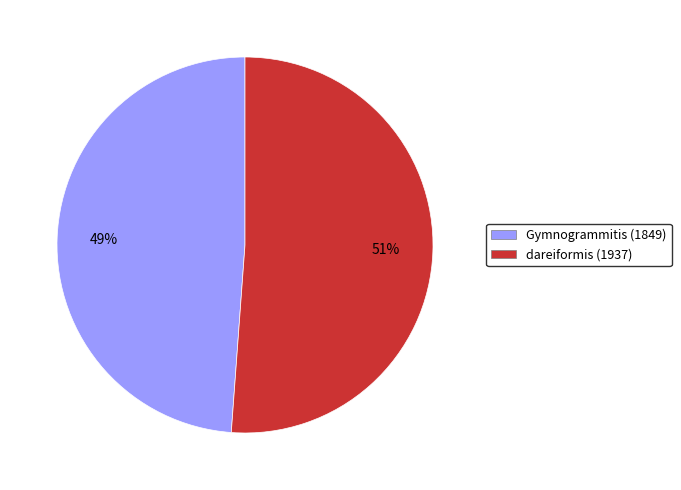

To the nearest percent, what portion does dareiformis (1937) represent?

51%